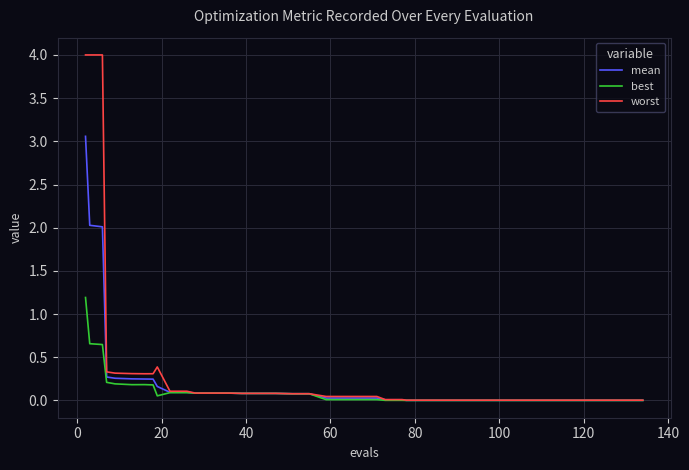

How many distinct data groups are displayed?

3